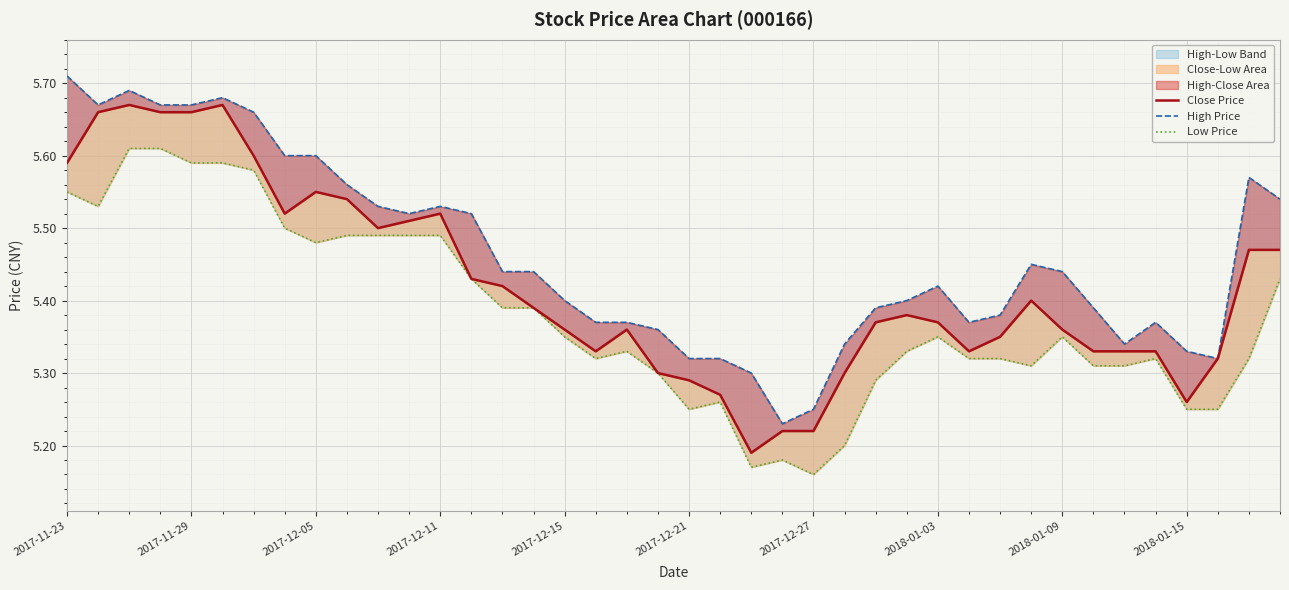

Between 2017-11-23 and 11, which is larger?

2017-11-23